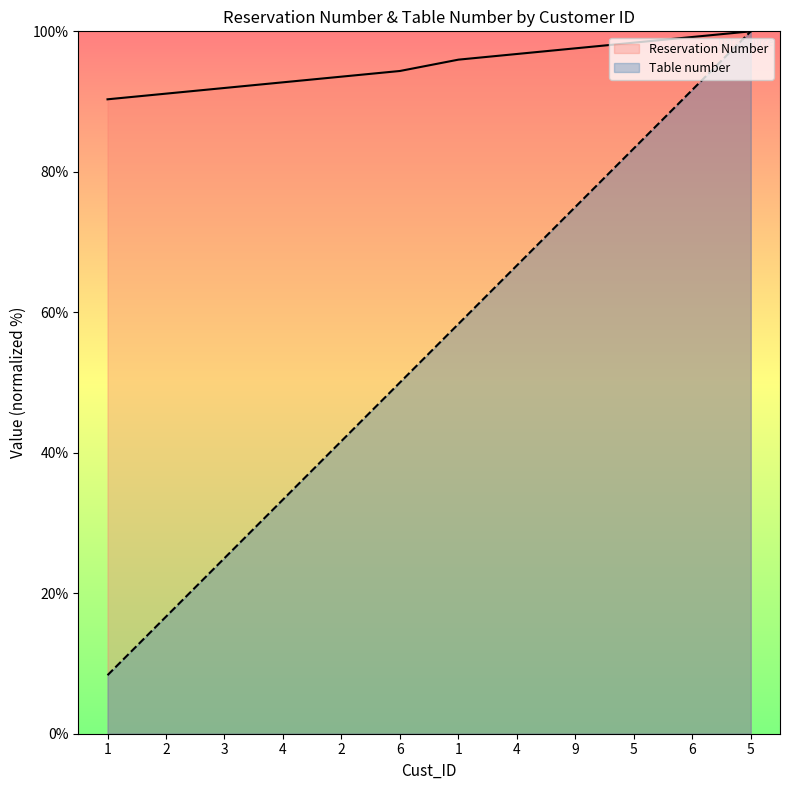

Which has a higher value, 3 or 1?

3